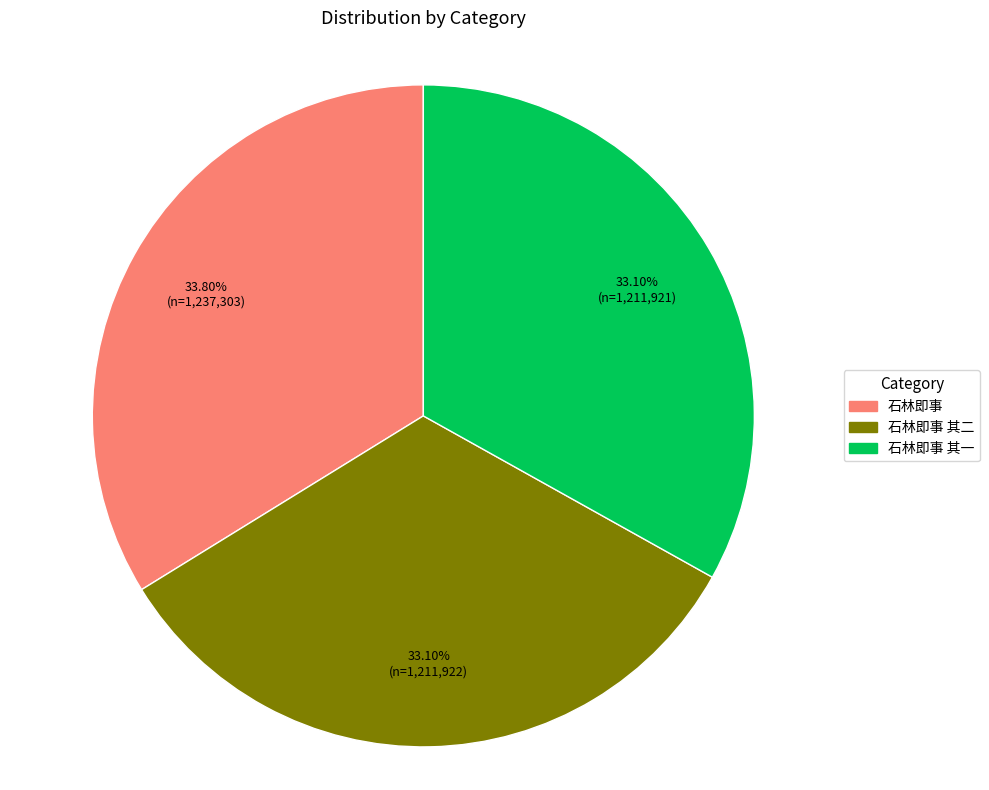

Is there any slice that represents more than half of the pie?

No